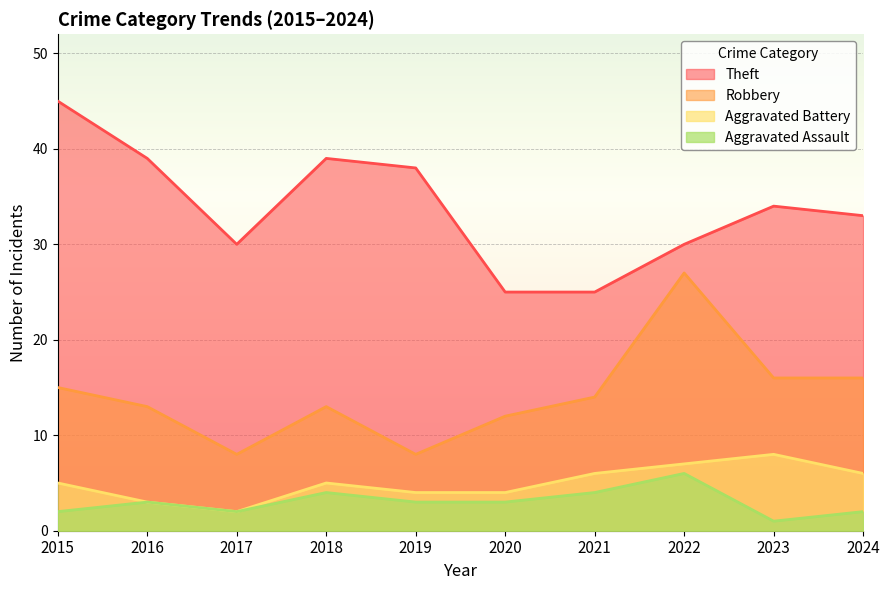

True or false: Aggravated Assault and Theft intersect in this chart.

False